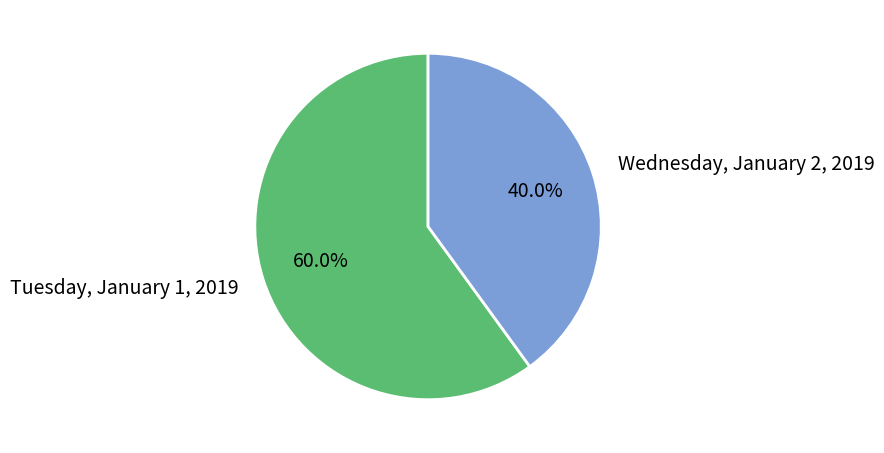

What percentage is the Wednesday, January 2, 2019 slice, to the nearest percent?

40%